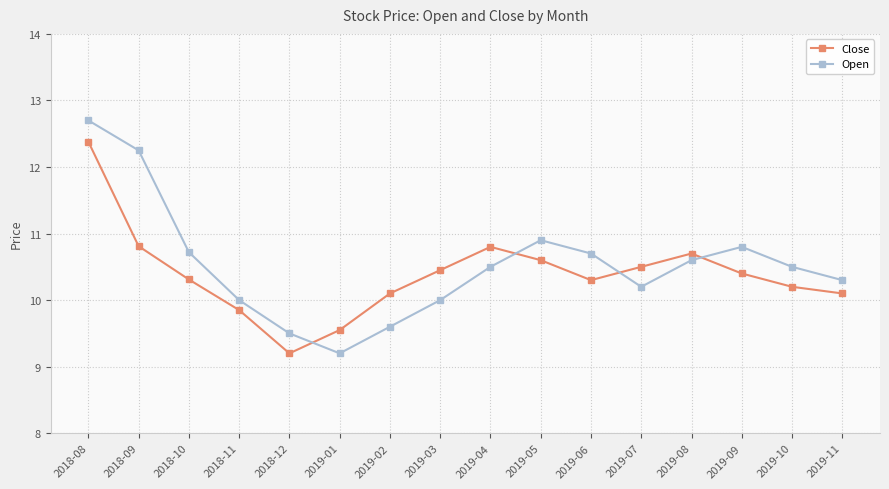

At which category does Open reach its first local valley?

2019-01